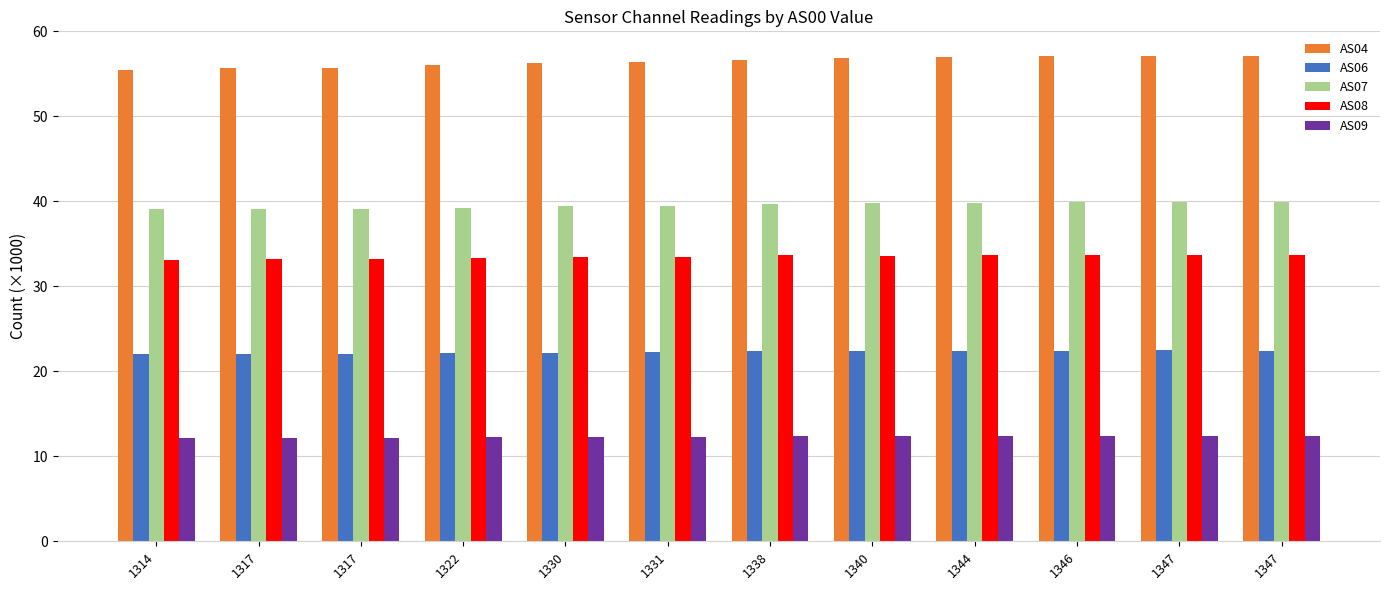

Reading left to right, list all the values displayed in this chart.

AS04: 1314=55.4	1317=55.6	1317=55.8	1322=56.0	1330=56.3	1331=56.4	1338=56.7	1340=56.8	1344=57.0	1346=57.1	1347=57.1	1347=57.2
AS06: 1314=22.0	1317=22.0	1317=22.0	1322=22.1	1330=22.2	1331=22.2	1338=22.4	1340=22.4	1344=22.4	1346=22.4	1347=22.5	1347=22.4
AS07: 1314=39.1	1317=39.1	1317=39.1	1322=39.3	1330=39.4	1331=39.5	1338=39.7	1340=39.8	1344=39.9	1346=39.9	1347=39.9	1347=39.9
AS08: 1314=33.1	1317=33.2	1317=33.2	1322=33.3	1330=33.5	1331=33.5	1338=33.6	1340=33.6	1344=33.7	1346=33.7	1347=33.7	1347=33.7
AS09: 1314=12.1	1317=12.1	1317=12.1	1322=12.2	1330=12.3	1331=12.3	1338=12.4	1340=12.4	1344=12.4	1346=12.4	1347=12.4	1347=12.4